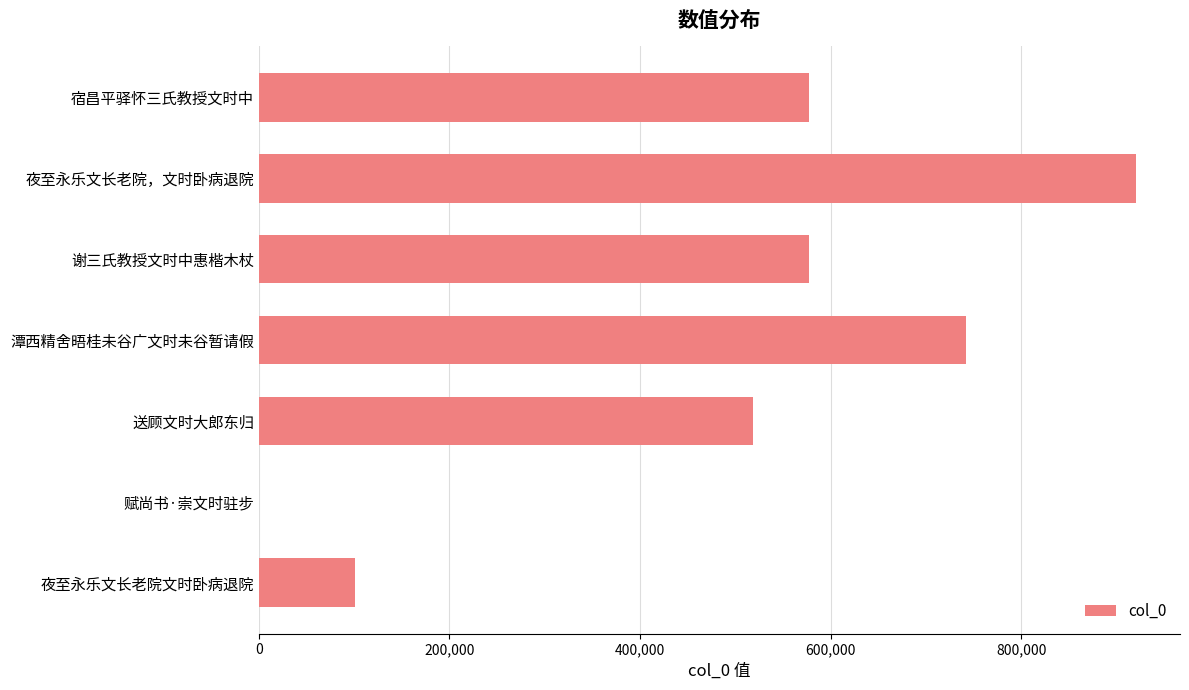

True or false: the data shows 272488 at 潭西精舍晤桂未谷广文时未谷暂请假.

False